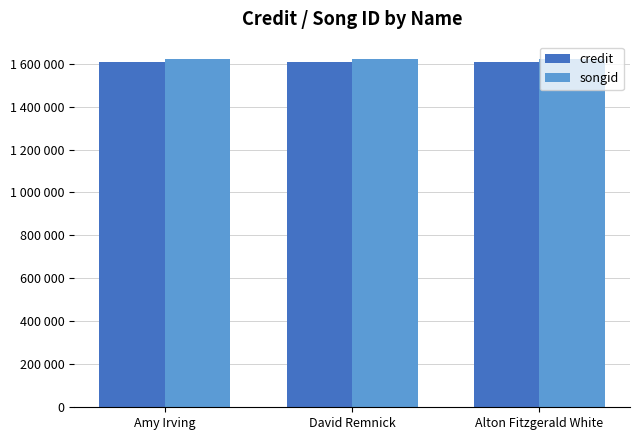

Does the chart contain any negative values?

No